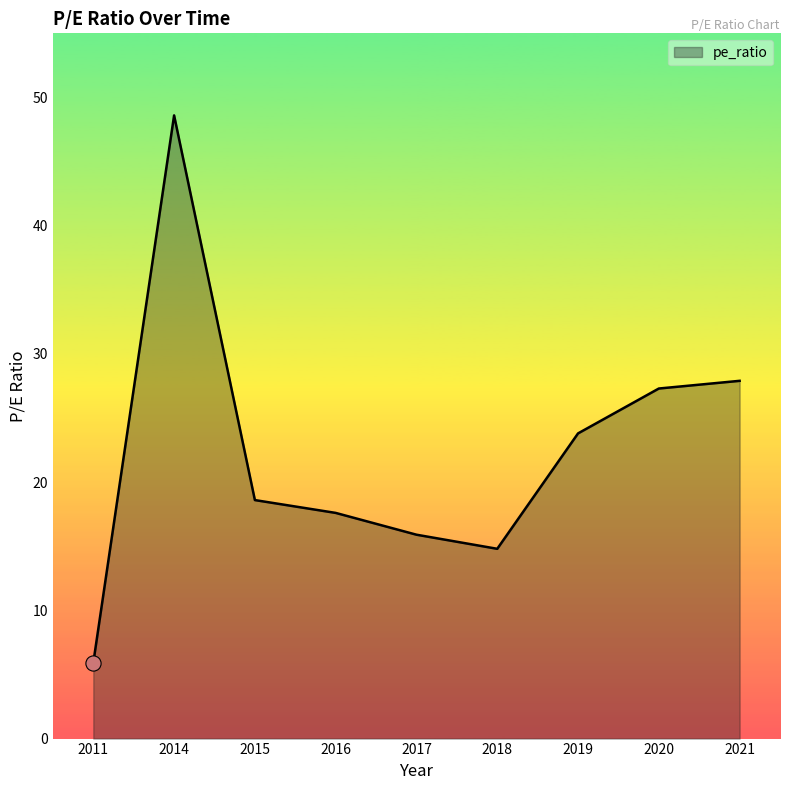

Between 2016 and 2018, which is larger?

2016